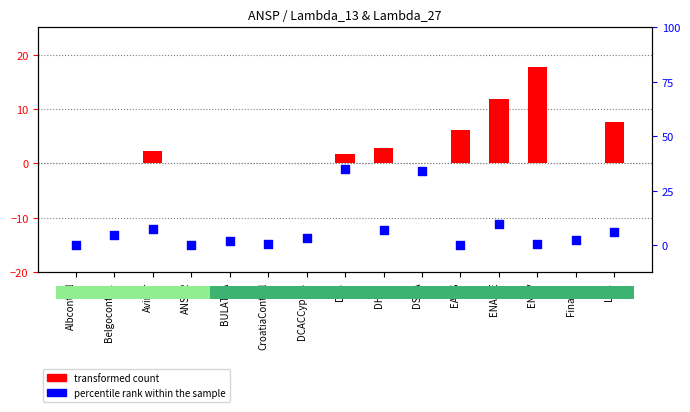

At which category is the sum across all series the highest?

ENAV